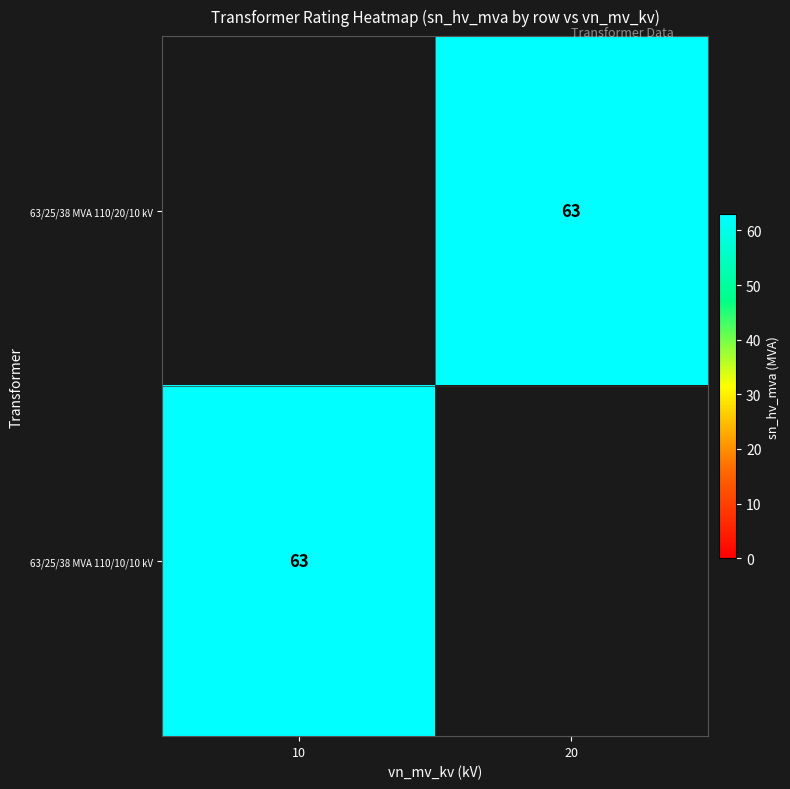

Is it true that 63/25/38 MVA 110/10/10 kV equals 43 at 10?

False